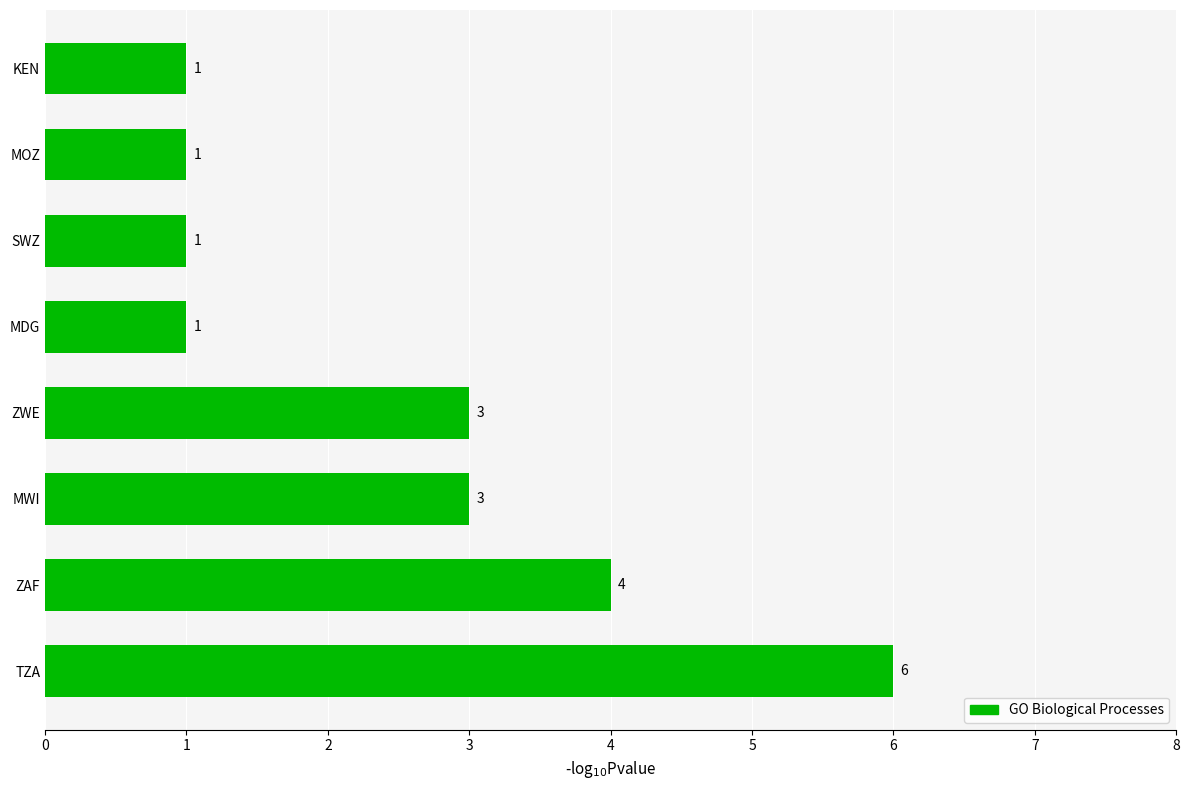

What is the change in value from TZA to MWI?

-3